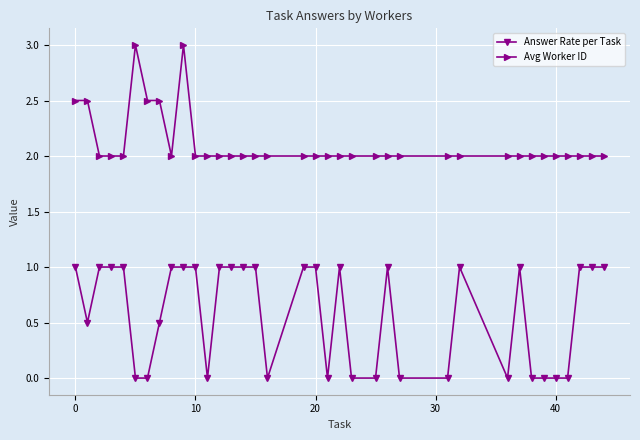

What are all the series names shown in the legend?

Answer Rate per Task, Avg Worker ID